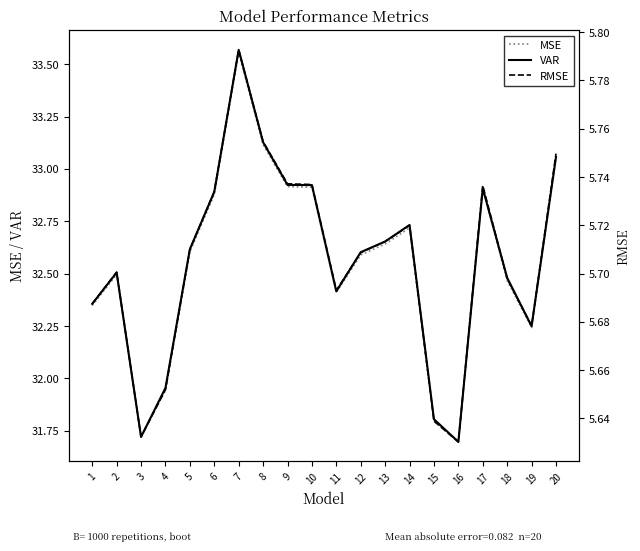

Reading right to left, what are all the values shown in this chart?

MSE: 20=33.1	19=32.2	18=32.5	17=32.9	16=31.7	15=31.8	14=32.7	13=32.6	12=32.6	11=32.4	10=32.9	9=32.9	8=33.1	7=33.6	6=32.9	5=32.6	4=31.9	3=31.7	2=32.5	1=32.3
VAR: 20=33.1	19=32.2	18=32.5	17=32.9	16=31.7	15=31.8	14=32.7	13=32.7	12=32.6	11=32.4	10=32.9	9=32.9	8=33.1	7=33.6	6=32.9	5=32.6	4=32.0	3=31.7	2=32.5	1=32.4
RMSE: 20=5.7	19=5.7	18=5.7	17=5.7	16=5.6	15=5.6	14=5.7	13=5.7	12=5.7	11=5.7	10=5.7	9=5.7	8=5.8	7=5.8	6=5.7	5=5.7	4=5.7	3=5.6	2=5.7	1=5.7